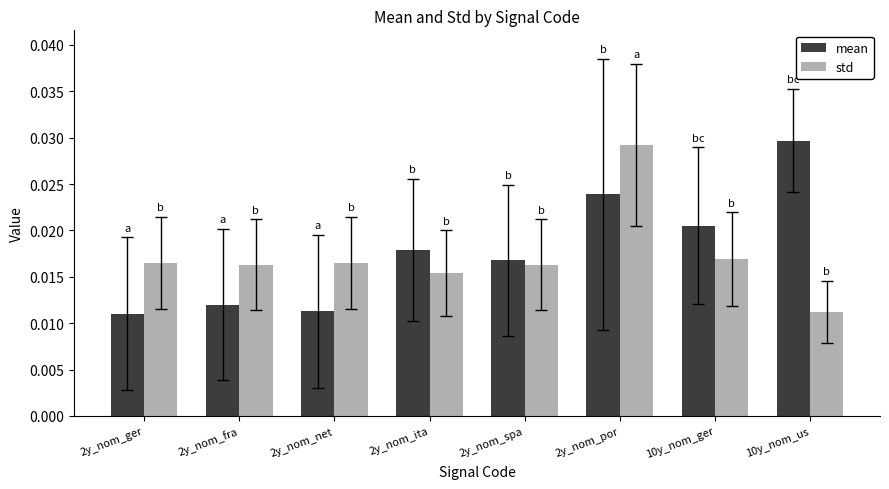

Rank the series at 2y_nom_net from lowest to highest value.

mean, std